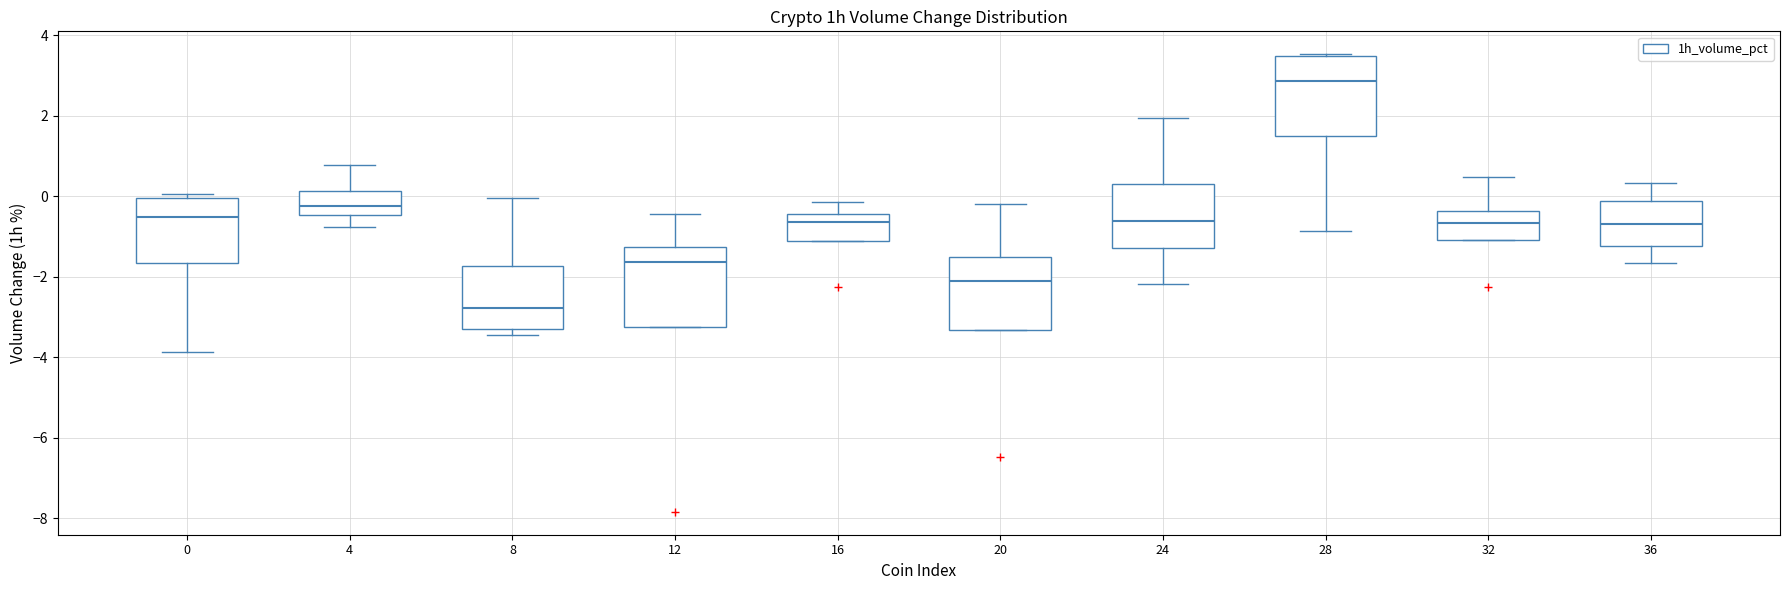

Reading left to right, read every box against the y-axis: the position of its median line, the range the box covers, and the ends of its whiskers. The values are not printed on the chart, so give them approximately, as read against the axis.

0: median -0.6, box -1.6 to 0.0, whiskers -3.8 to 0.0 (just above the box's upper edge)
4: median -0.2, box -0.4 to 0.2, whiskers -0.8 to 0.8
8: median -2.8, box -3.4 to -1.8, whiskers -3.4 (just below the box's lower edge) to 0.0
12: median -1.6, box -3.2 to -1.2, whiskers -3.2 to -0.4
16: median -0.6, box -1.2 to -0.4, whiskers -1.2 to -0.2
20: median -2.2, box -3.4 to -1.4, whiskers -3.4 to -0.2
24: median -0.6, box -1.2 to 0.4, whiskers -2.2 to 2.0
28: median 2.8, box 1.4 to 3.4, whiskers -0.8 to 3.6
32: median -0.6, box -1.0 to -0.4, whiskers -1.0 to 0.4
36: median -0.6, box -1.2 to -0.2, whiskers -1.6 to 0.4